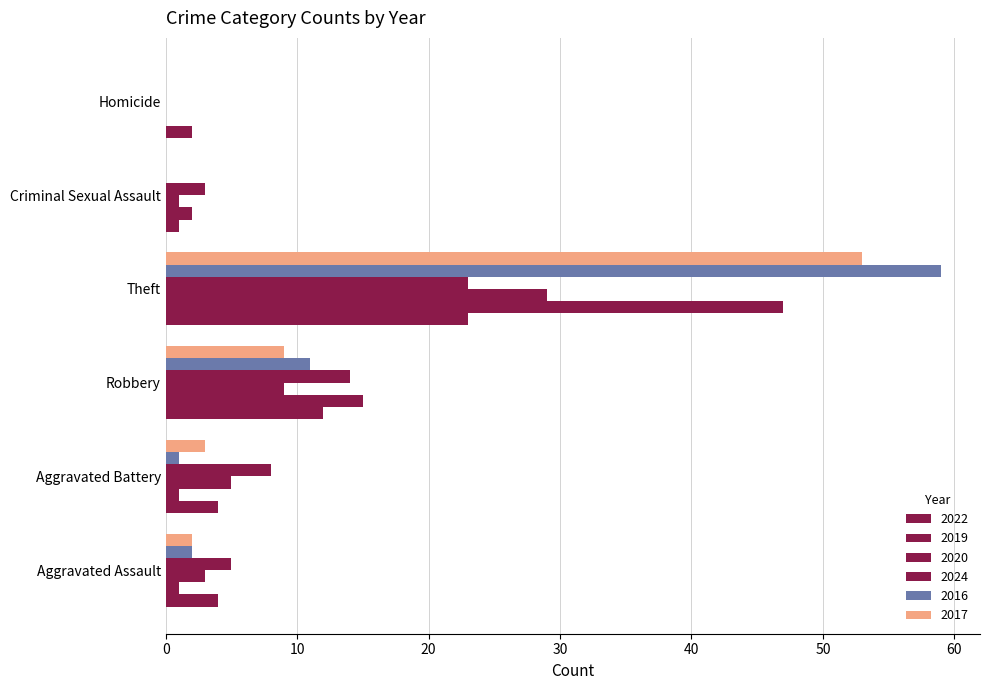

How many categories are shown in the chart?

6